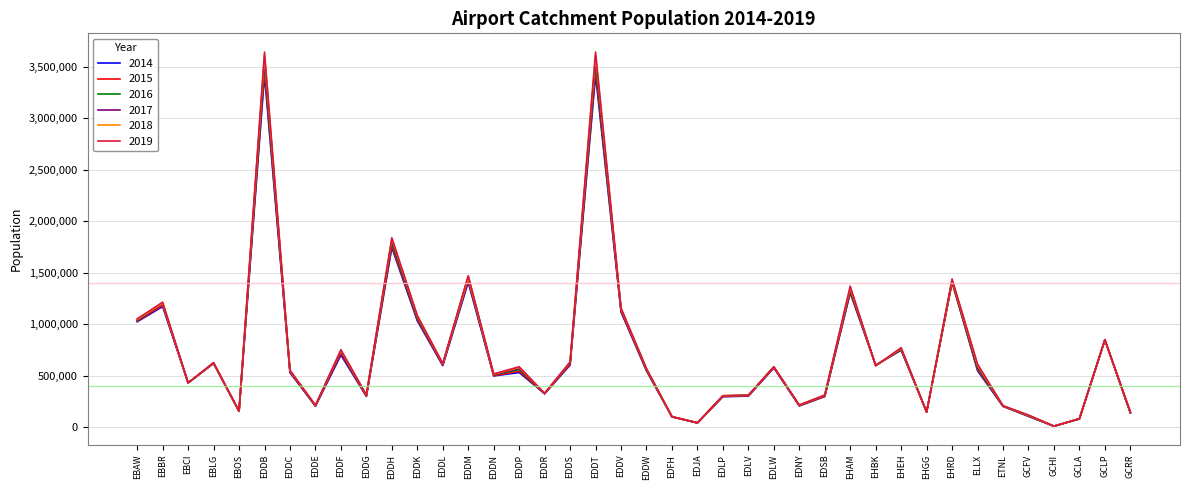

What is the sum of the 2018 values at EBOS and EDDE?

369626